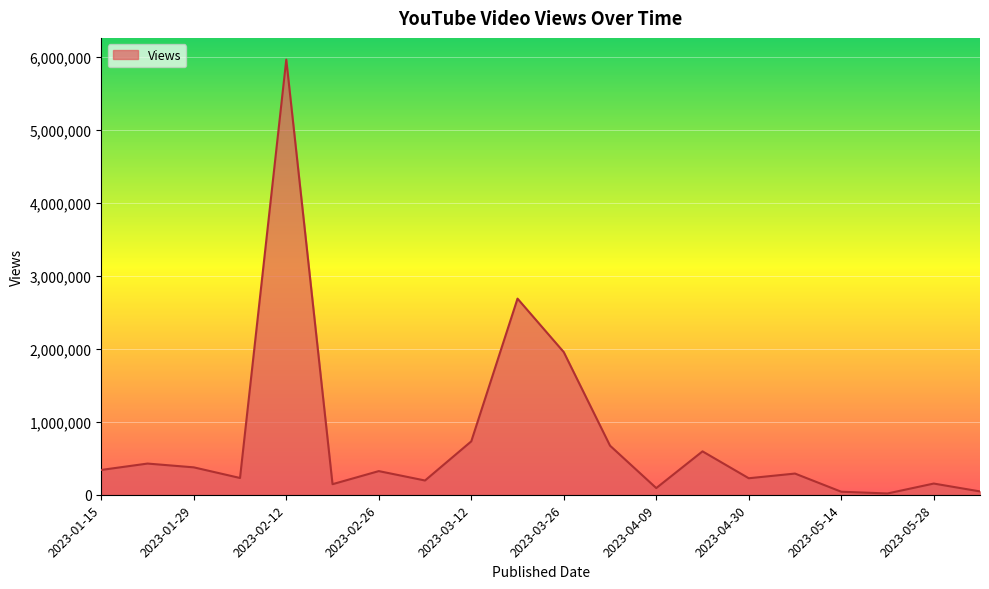

What is the maximum value shown in the chart?

5958044